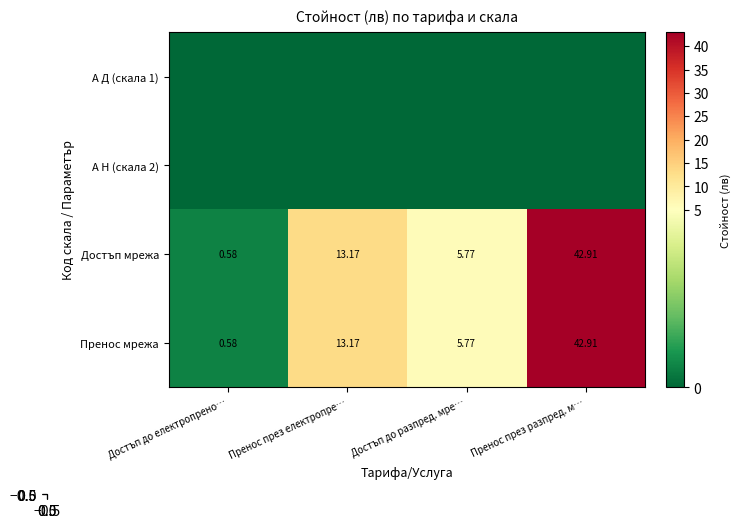

The value of Пренос мрежа at Достъп до електропрено… is 0.8. True or false?

False